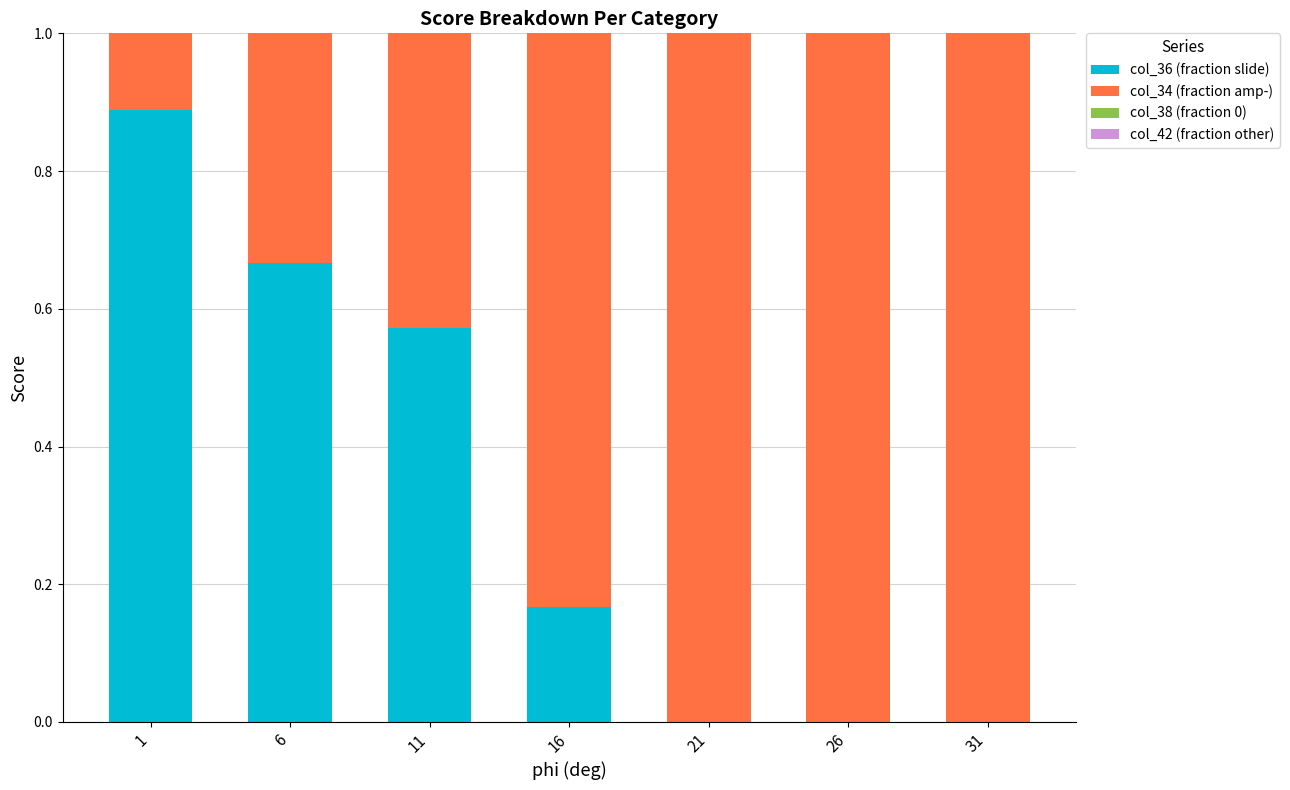

What is the sum of all col_36 (fraction slide) values?

2.3